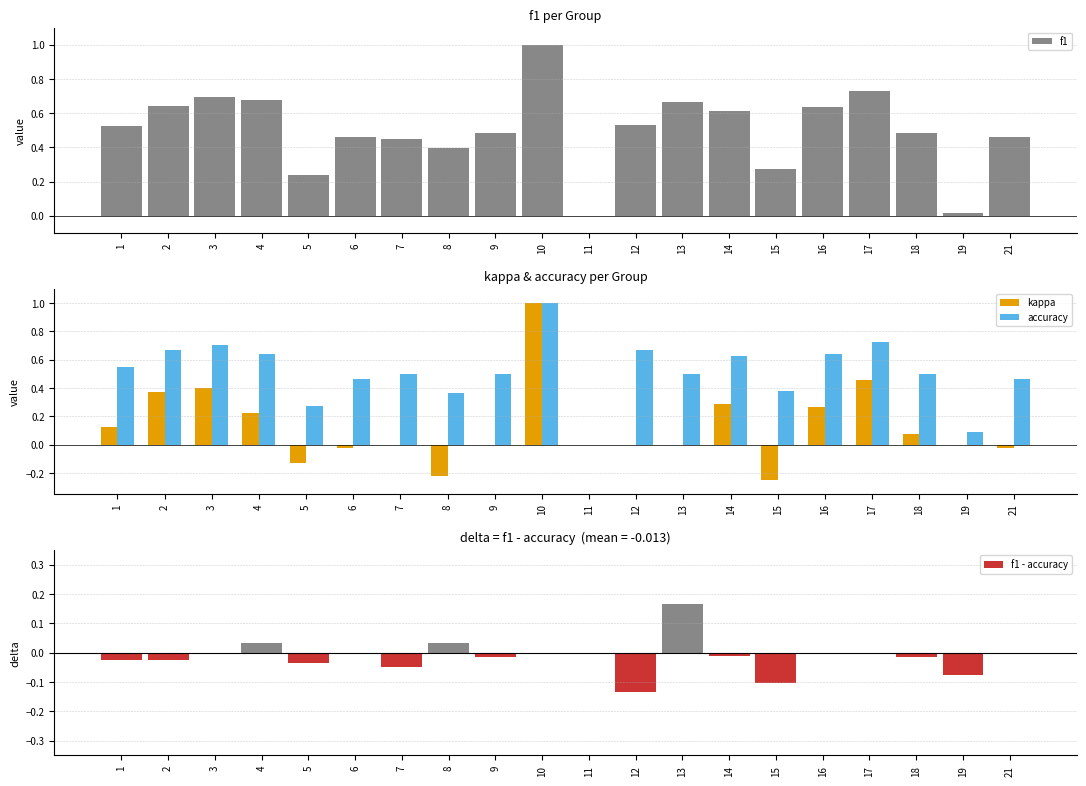

What is the difference between the maximum and minimum values in the f1 - accuracy series?

0.3